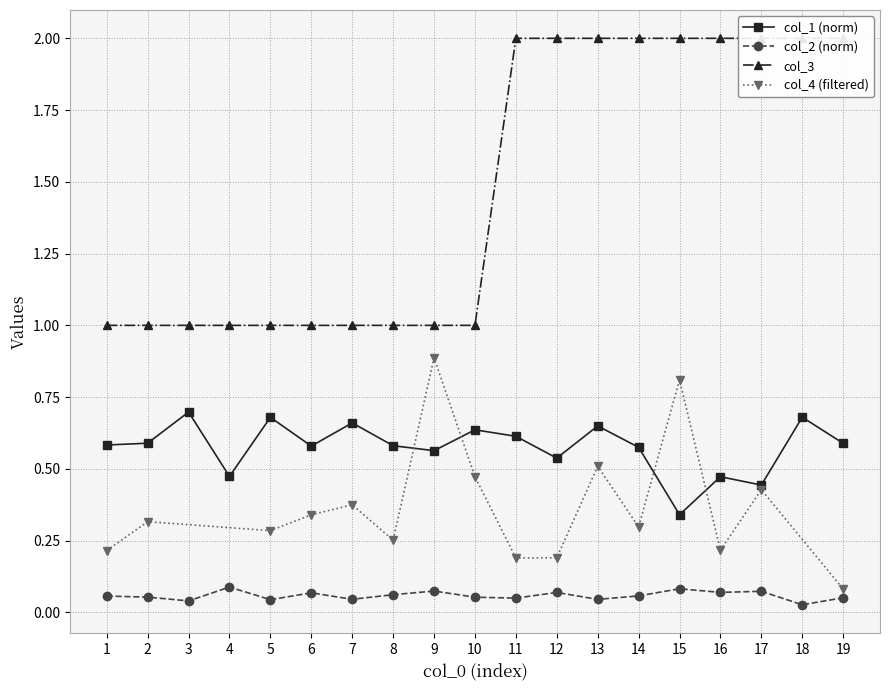

What is the maximum value for col_3?

2.0